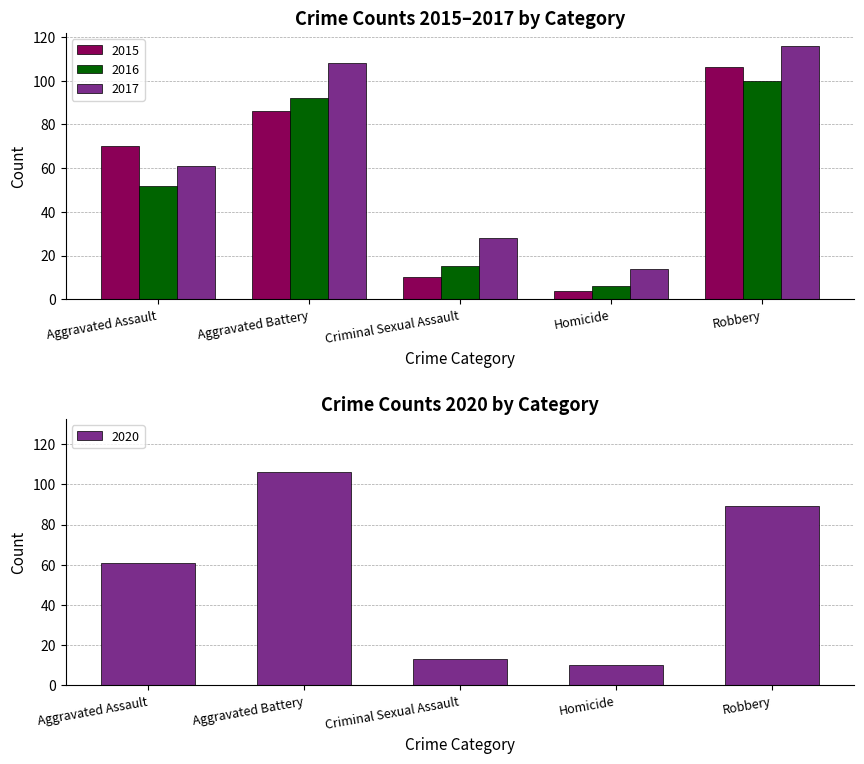

What is the greatest value displayed?

116